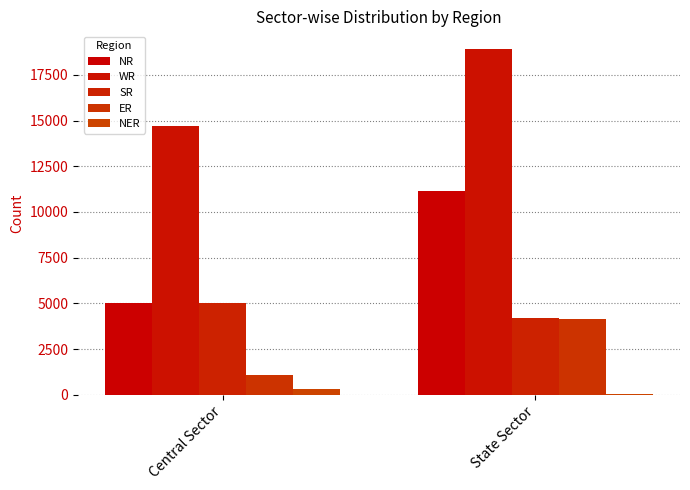

At which category is the sum across all series the highest?

State Sector